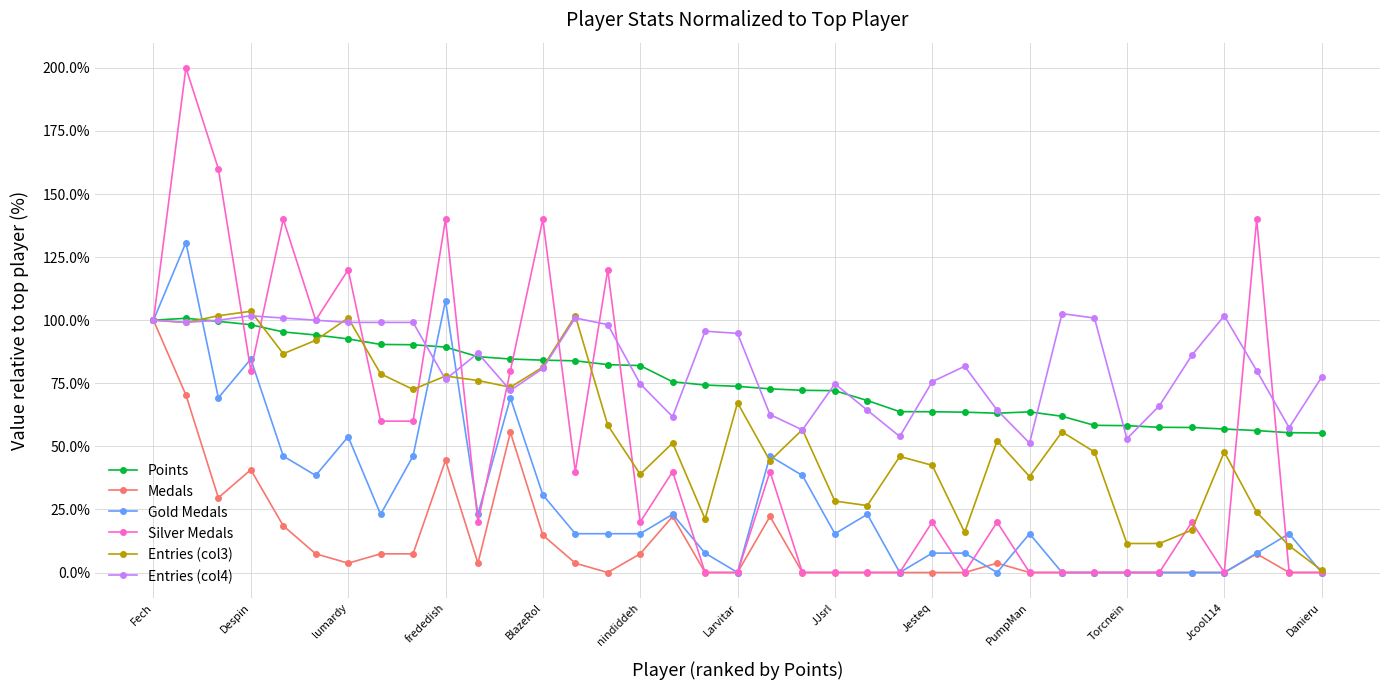

True or false: Medals has more than 0 interior local peaks.

True